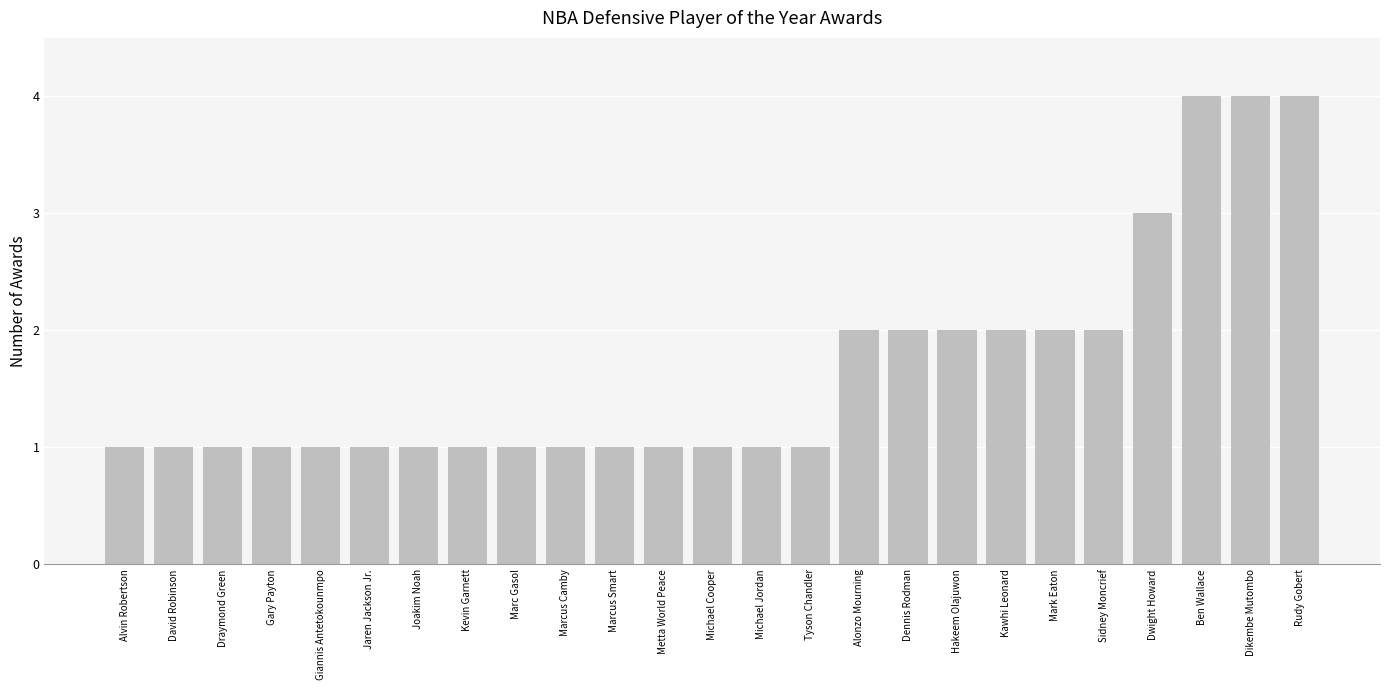

What is the difference between the maximum and minimum values?

3